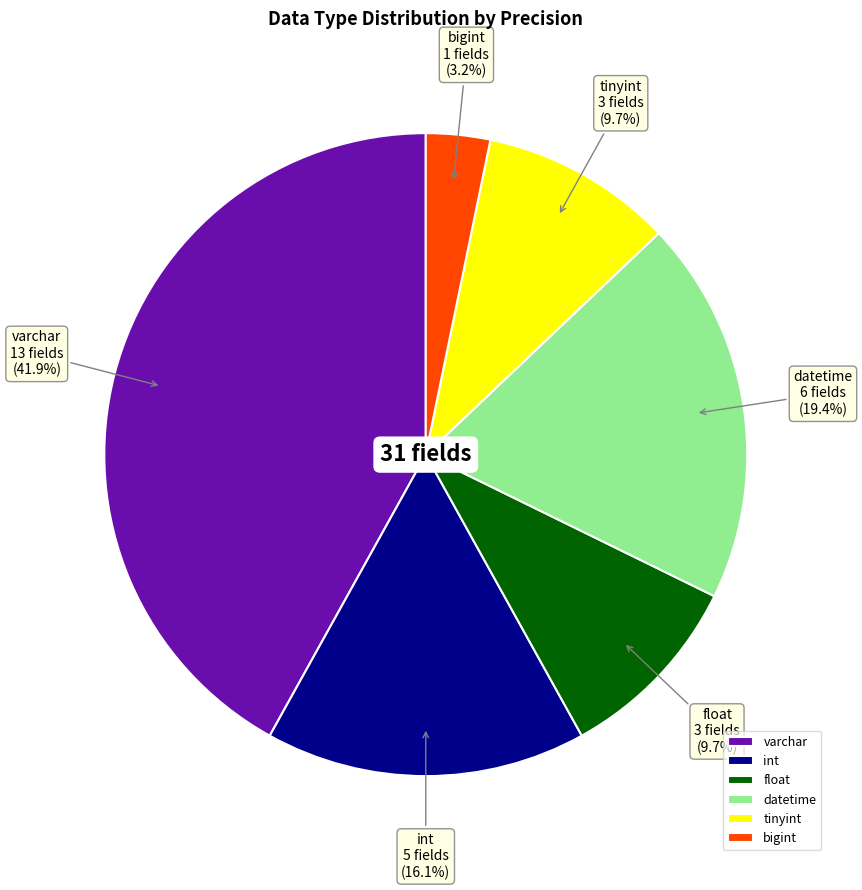

Which category has the biggest portion of the pie?

varchar